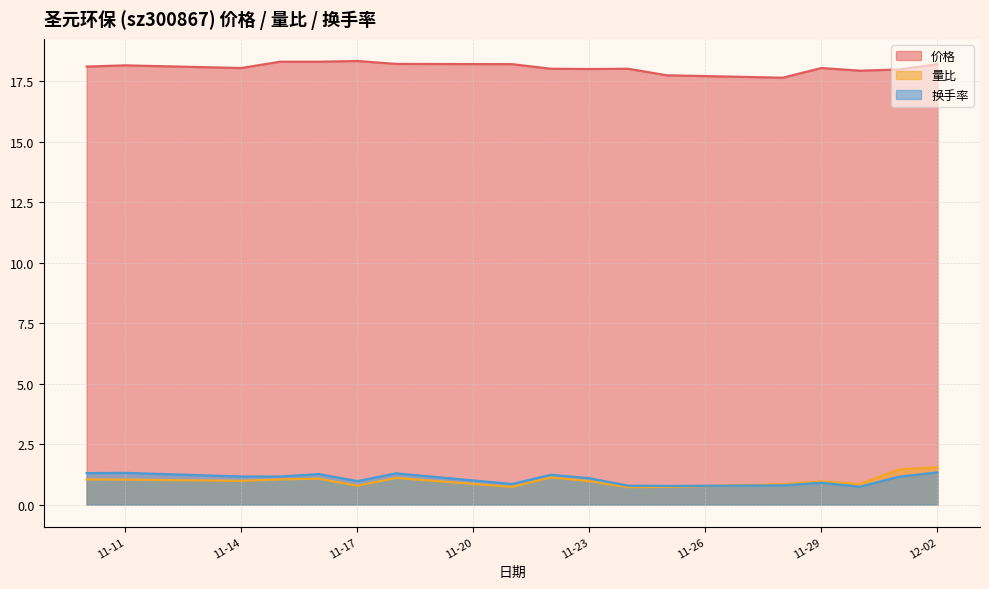

Which category has the lowest value across all series?

2022-11-24